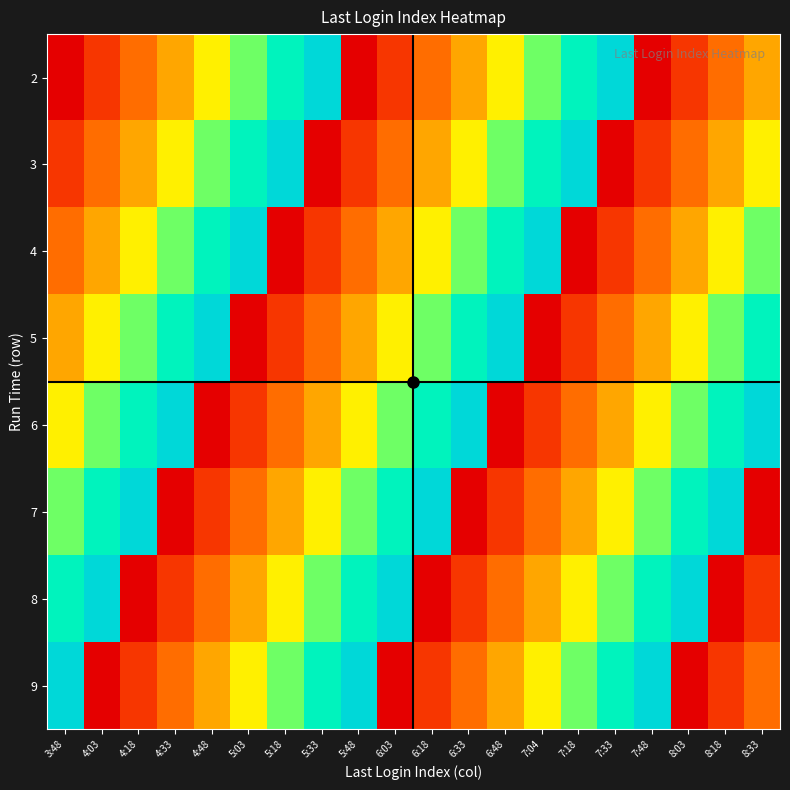

Reading left to right, what are all the values shown in this chart?

2: 3:48=2	4:03=3	4:18=4	4:33=5	4:48=6	5:03=7	5:18=8	5:33=9	5:48=2	6:03=3	6:18=4	6:33=5	6:48=6	7:04=7	7:18=8	7:33=9	7:48=2	8:03=3	8:18=4	8:33=5
3: 3:48=3	4:03=4	4:18=5	4:33=6	4:48=7	5:03=8	5:18=9	5:33=2	5:48=3	6:03=4	6:18=5	6:33=6	6:48=7	7:04=8	7:18=9	7:33=2	7:48=3	8:03=4	8:18=5	8:33=6
4: 3:48=4	4:03=5	4:18=6	4:33=7	4:48=8	5:03=9	5:18=2	5:33=3	5:48=4	6:03=5	6:18=6	6:33=7	6:48=8	7:04=9	7:18=2	7:33=3	7:48=4	8:03=5	8:18=6	8:33=7
5: 3:48=5	4:03=6	4:18=7	4:33=8	4:48=9	5:03=2	5:18=3	5:33=4	5:48=5	6:03=6	6:18=7	6:33=8	6:48=9	7:04=2	7:18=3	7:33=4	7:48=5	8:03=6	8:18=7	8:33=8
6: 3:48=6	4:03=7	4:18=8	4:33=9	4:48=2	5:03=3	5:18=4	5:33=5	5:48=6	6:03=7	6:18=8	6:33=9	6:48=2	7:04=3	7:18=4	7:33=5	7:48=6	8:03=7	8:18=8	8:33=9
7: 3:48=7	4:03=8	4:18=9	4:33=2	4:48=3	5:03=4	5:18=5	5:33=6	5:48=7	6:03=8	6:18=9	6:33=2	6:48=3	7:04=4	7:18=5	7:33=6	7:48=7	8:03=8	8:18=9	8:33=2
8: 3:48=8	4:03=9	4:18=2	4:33=3	4:48=4	5:03=5	5:18=6	5:33=7	5:48=8	6:03=9	6:18=2	6:33=3	6:48=4	7:04=5	7:18=6	7:33=7	7:48=8	8:03=9	8:18=2	8:33=3
9: 3:48=9	4:03=2	4:18=3	4:33=4	4:48=5	5:03=6	5:18=7	5:33=8	5:48=9	6:03=2	6:18=3	6:33=4	6:48=5	7:04=6	7:18=7	7:33=8	7:48=9	8:03=2	8:18=3	8:33=4